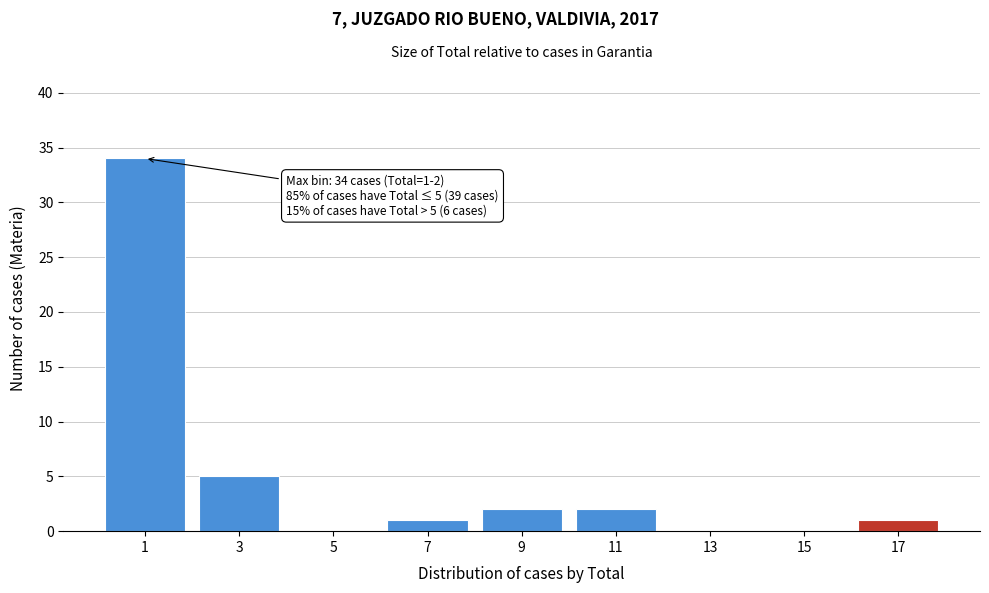

Reading left to right, what are all the values shown in this chart?

1=34	3=5	5=0	7=1	9=2	11=2	13=0	15=0	17=1